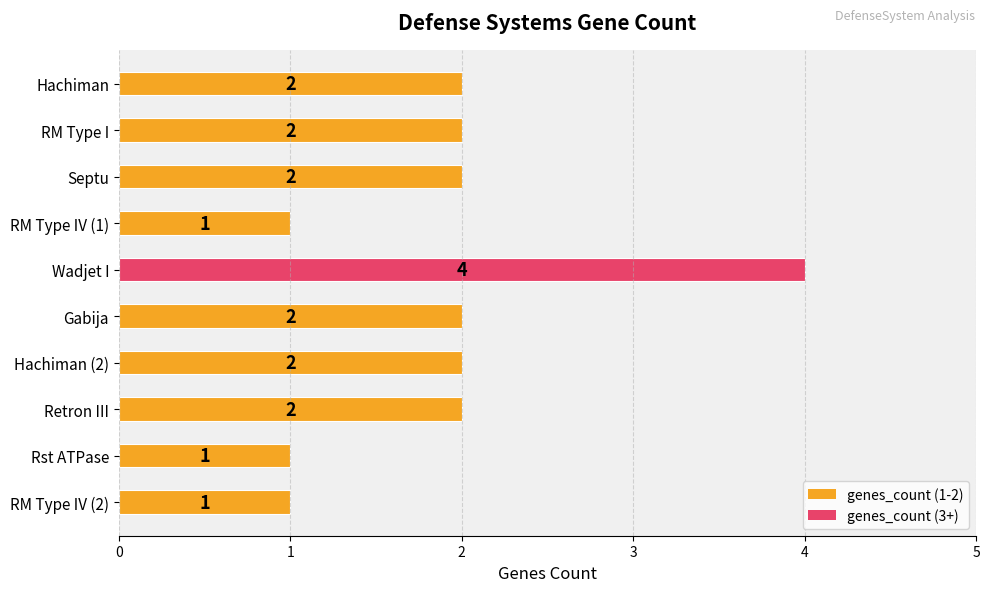

What is the ratio of the value at Rst ATPase to the value at RM Type IV (1)?

1.0